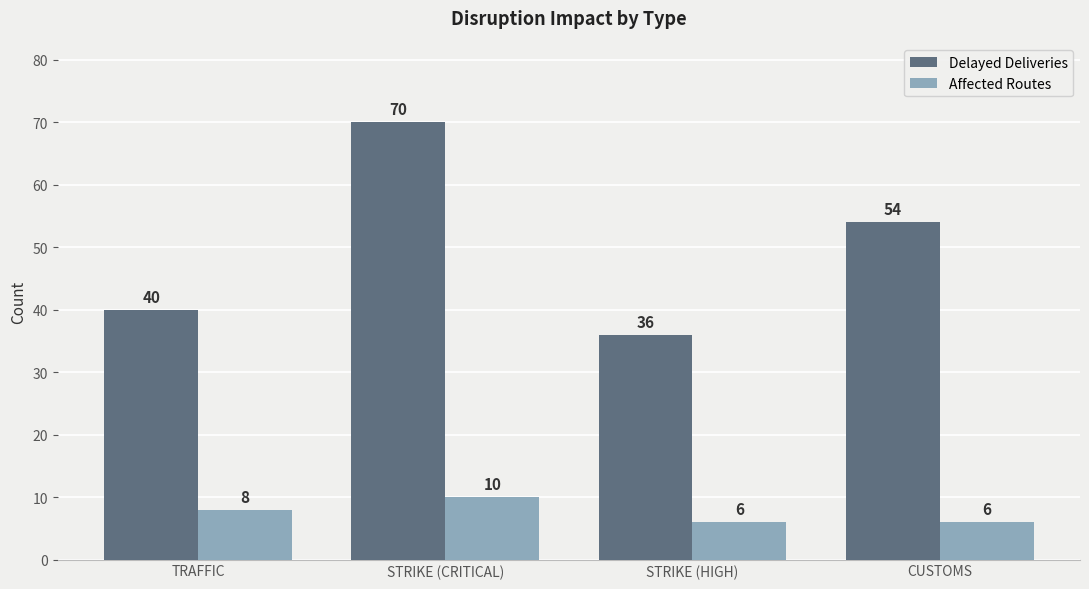

True or false: Delayed Deliveries has a value of 54 at CUSTOMS.

True